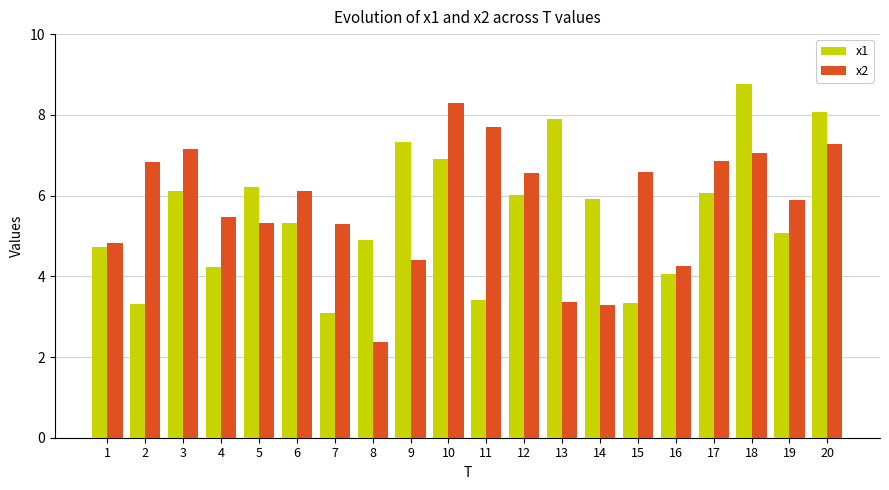

Which series has the widest spread of values?

x2